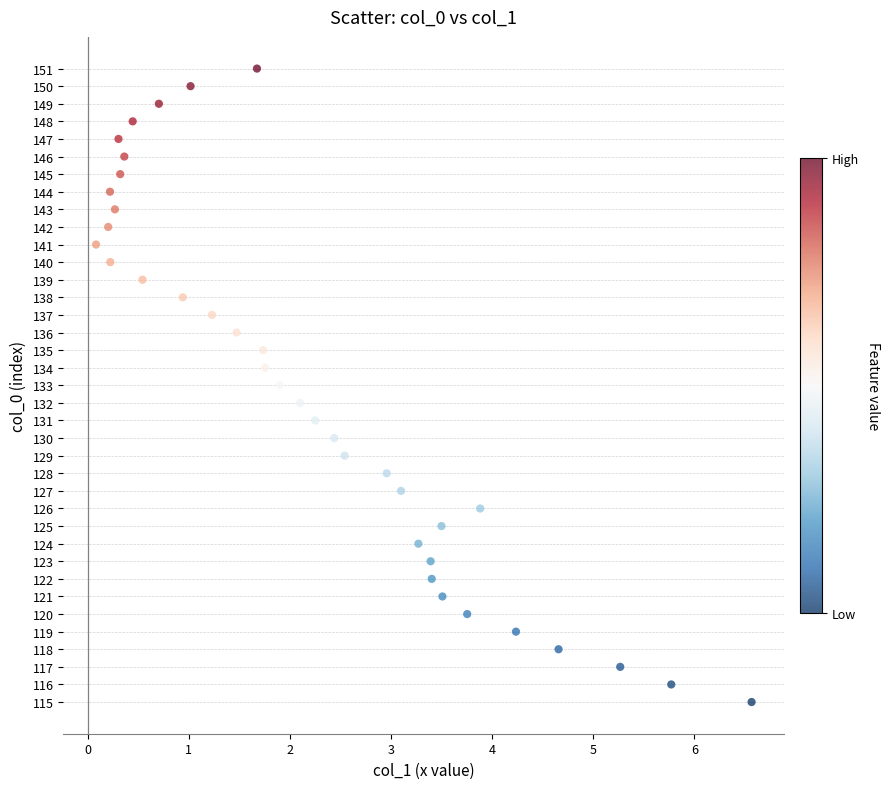

What is the range of Y values (max minus min)?

36